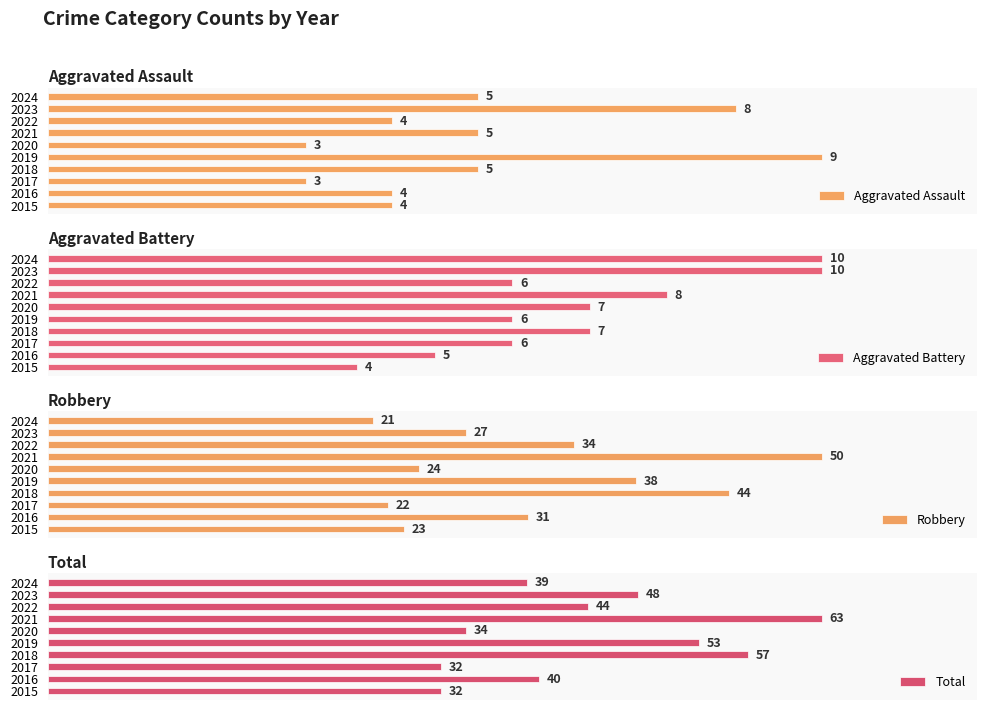

Rank the categories by Robbery value from highest to lowest.

2021, 2018, 2019, 2022, 2016, 2023, 2020, 2015, 2017, 2024